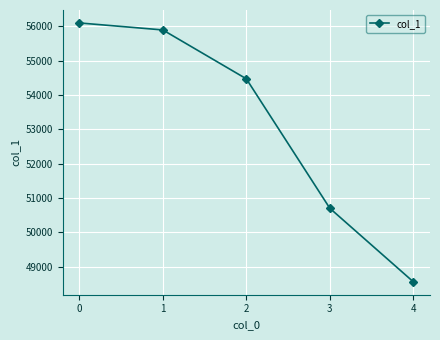

At which label is the value closest to 52326?

3